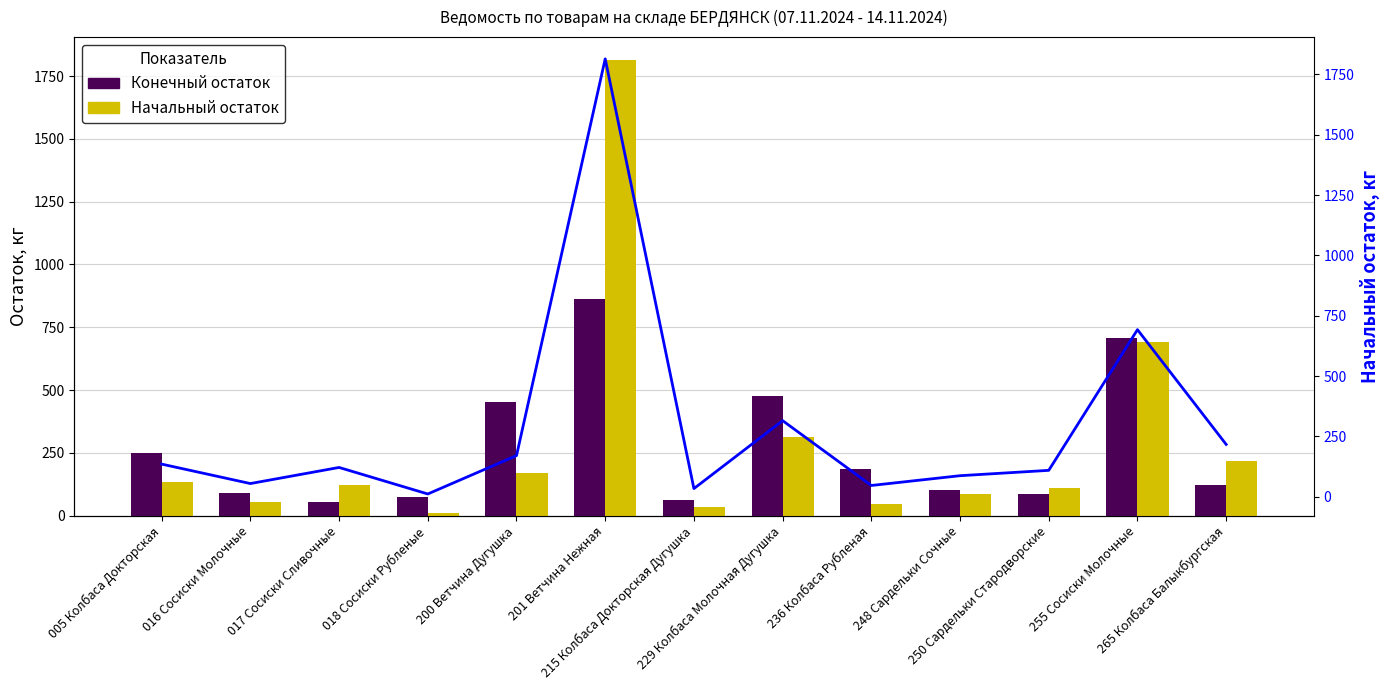

Which series has the largest total across all categories?

Начальный остаток